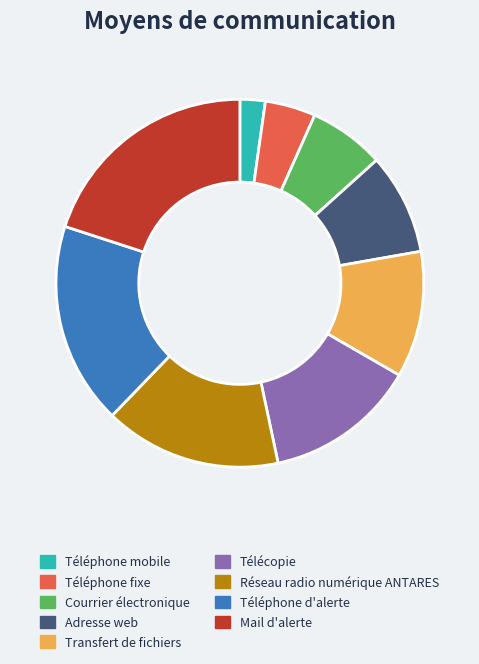

Is it true that Téléphone mobile is 2% of the pie?

True